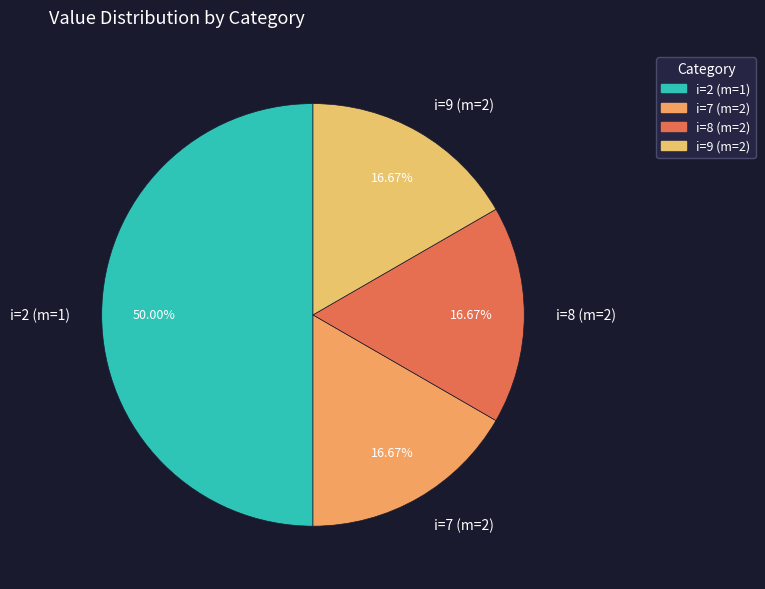

Is it true that i=9 (m=2) is 30% of the pie?

False